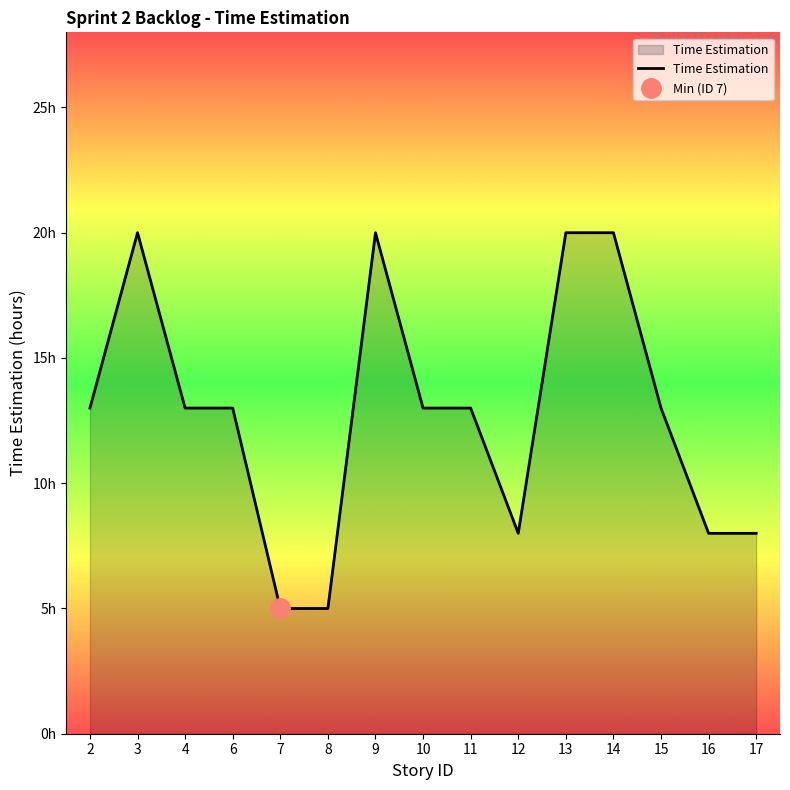

What is the difference between the maximum and minimum values?

15